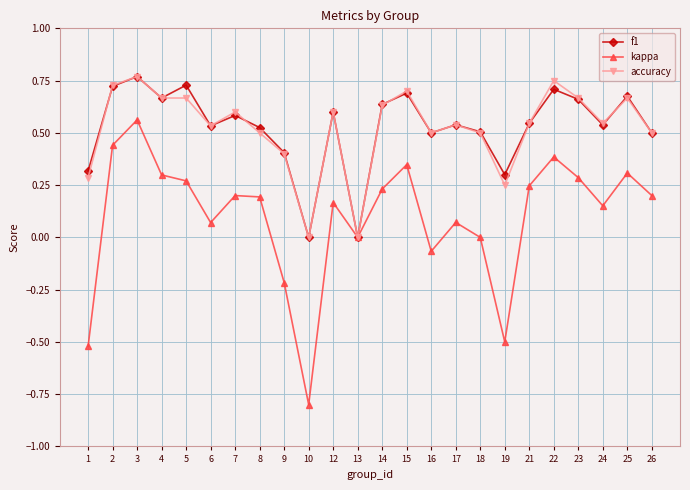

Does the chart display data point markers on the line(s)?

Yes